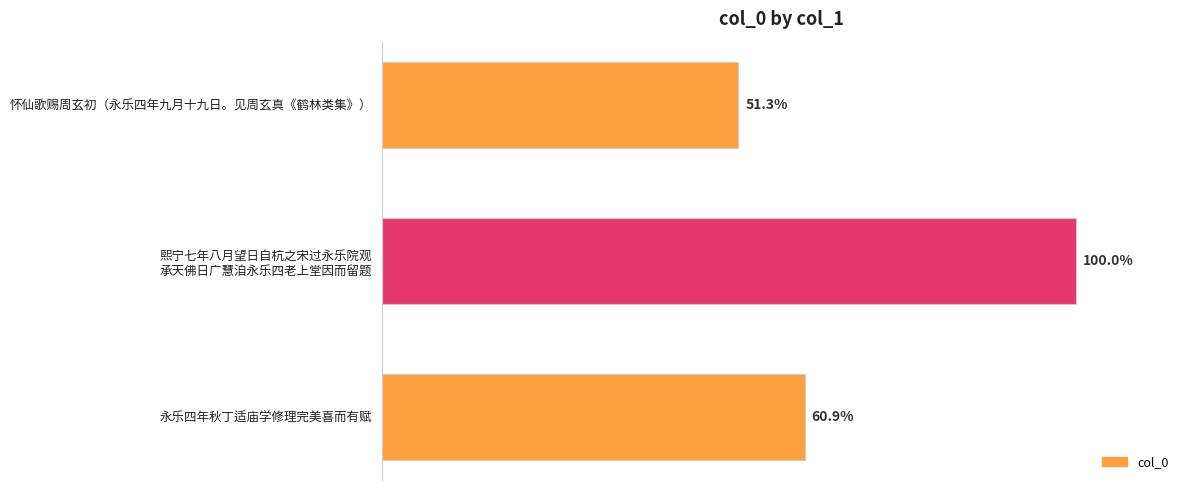

Are the bars grouped side by side (vs. stacked)?

No